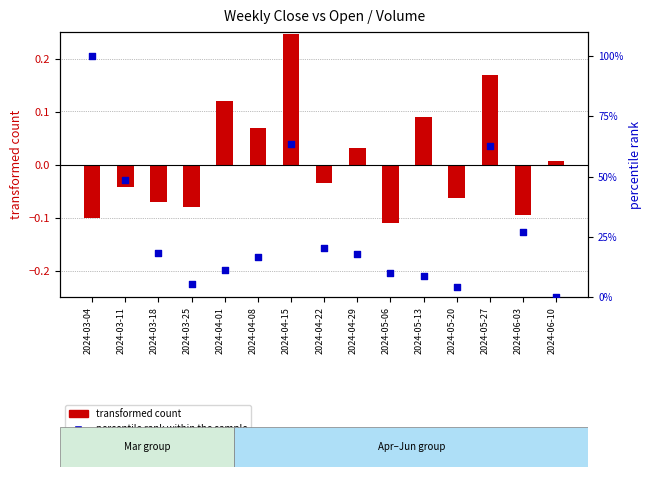

Is the value of transformed count at 2024-04-15 greater than the value of percentile rank within the sample at 2024-04-01?

No